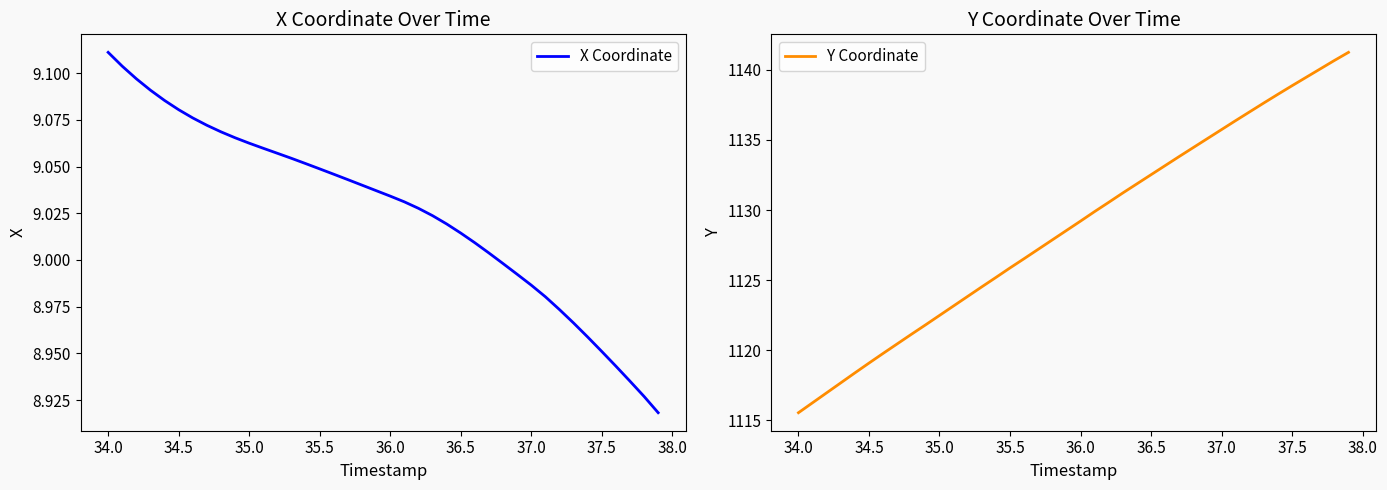

True or false: X Coordinate and Y Coordinate intersect in this chart.

False